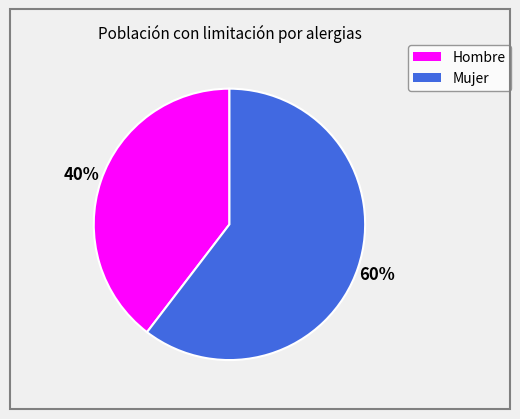

Rank the categories by value from highest to lowest.

Mujer, Hombre